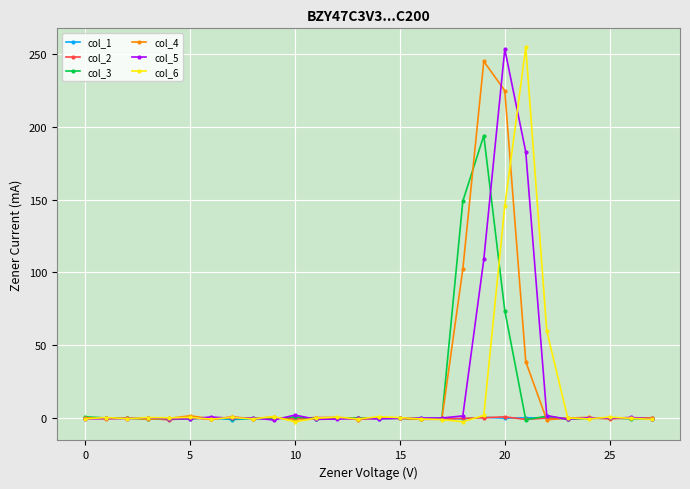

True or false: col_5 has more than 0 points higher than both neighbors.

True